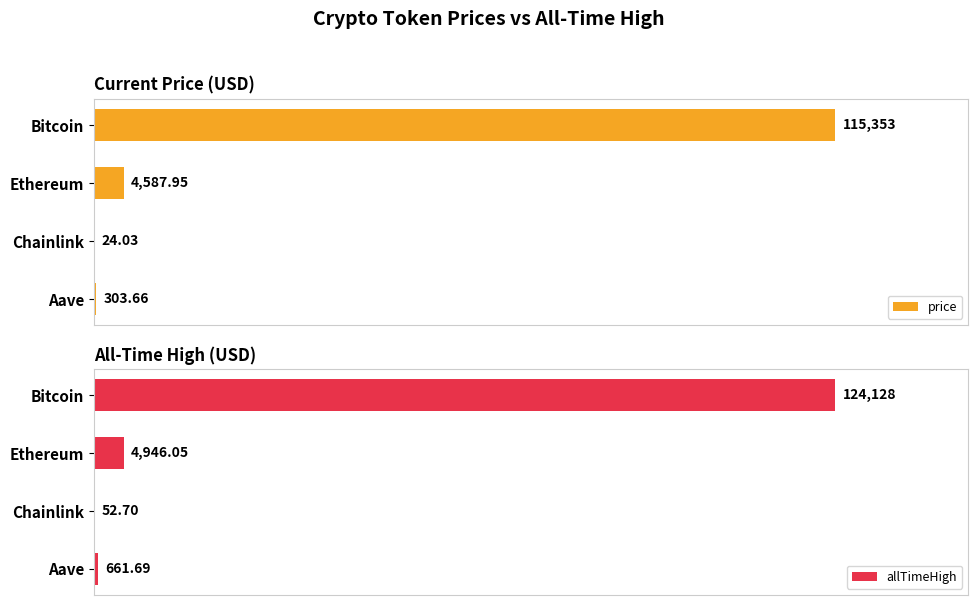

What is the sum of all price values?

120268.6